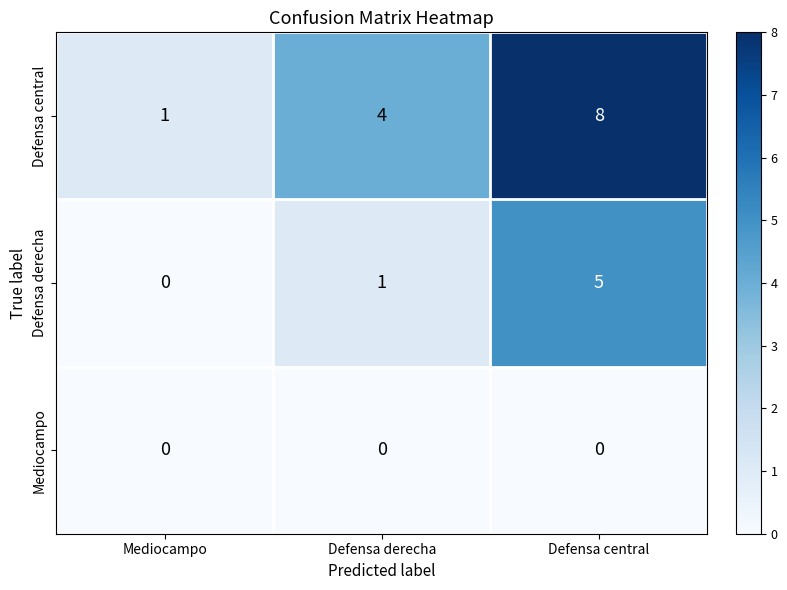

How many data points does each series have?

3